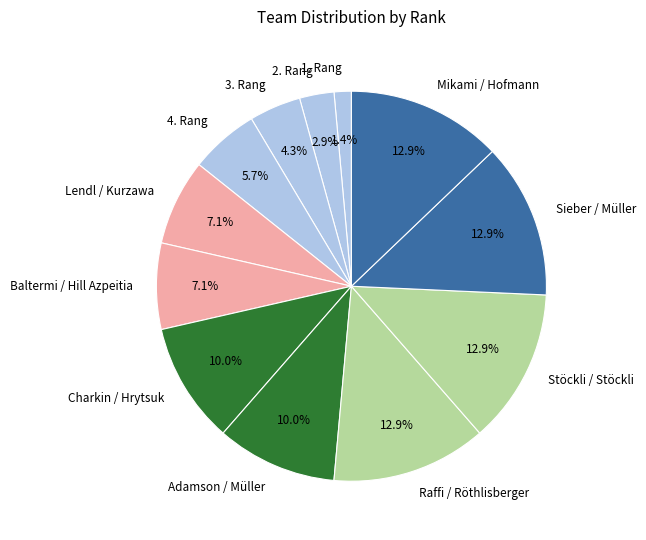

To the nearest percent, what is the combined percentage of Mikami / Hofmann and Baltermi / Hill Azpeitia?

20%